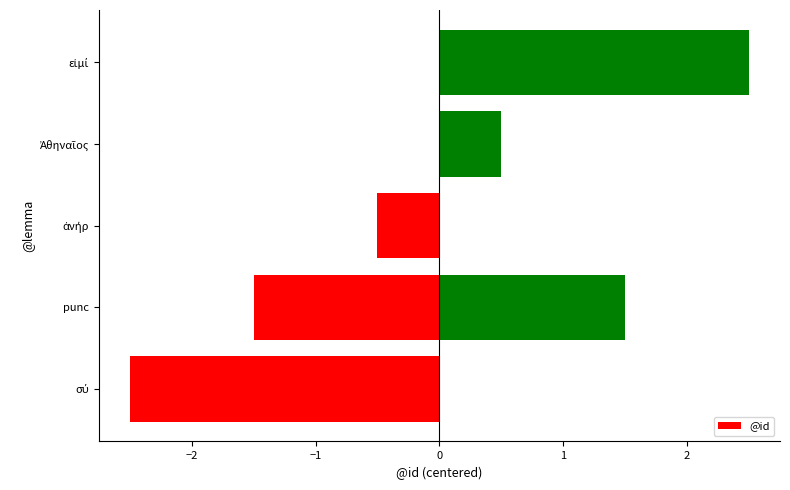

Is it true that the value at ἀνήρ is -0.7?

False